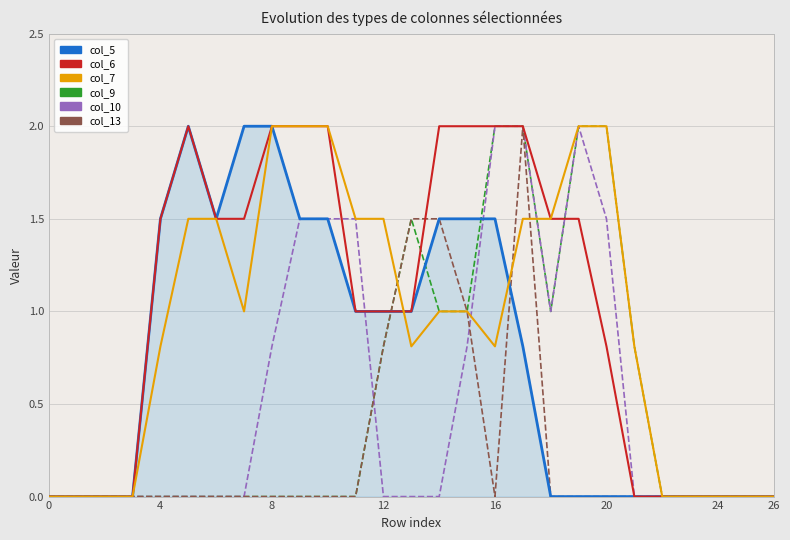

Which series has the largest total across all categories?

col_6